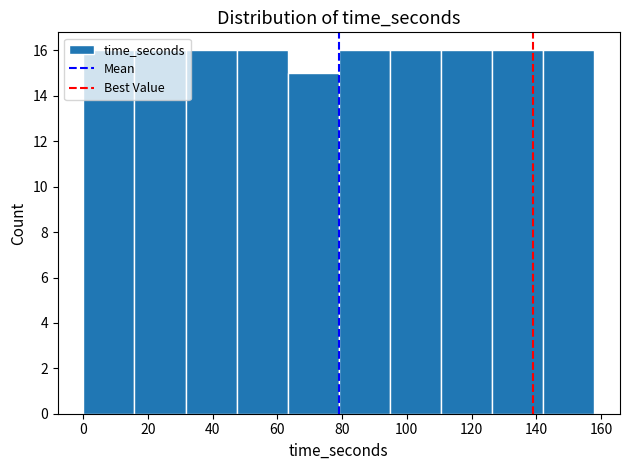

Reading left to right, list every bar in this chart as the range it spans on the x-axis followed by its height. Neither the bar edges nor the heights are printed on the chart, so give them approximately, as read against the axes.

0.0 to 15.8: 16
15.8 to 31.6: 16
31.6 to 47.4: 16
47.4 to 63.2: 16
63.2 to 79.0: 15
79.0 to 94.8: 16
94.8 to 110.6: 16
110.6 to 126.4: 16
126.4 to 142.2: 16
142.2 to 158.0: 16